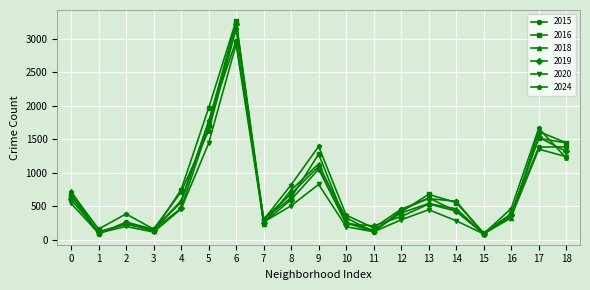

Does the chart have visible grid lines?

Yes